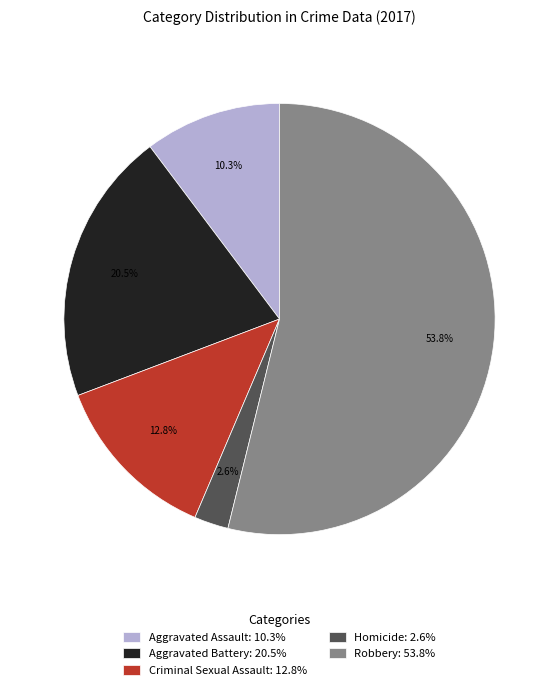

True or false: Homicide accounts for 3% of the total.

True